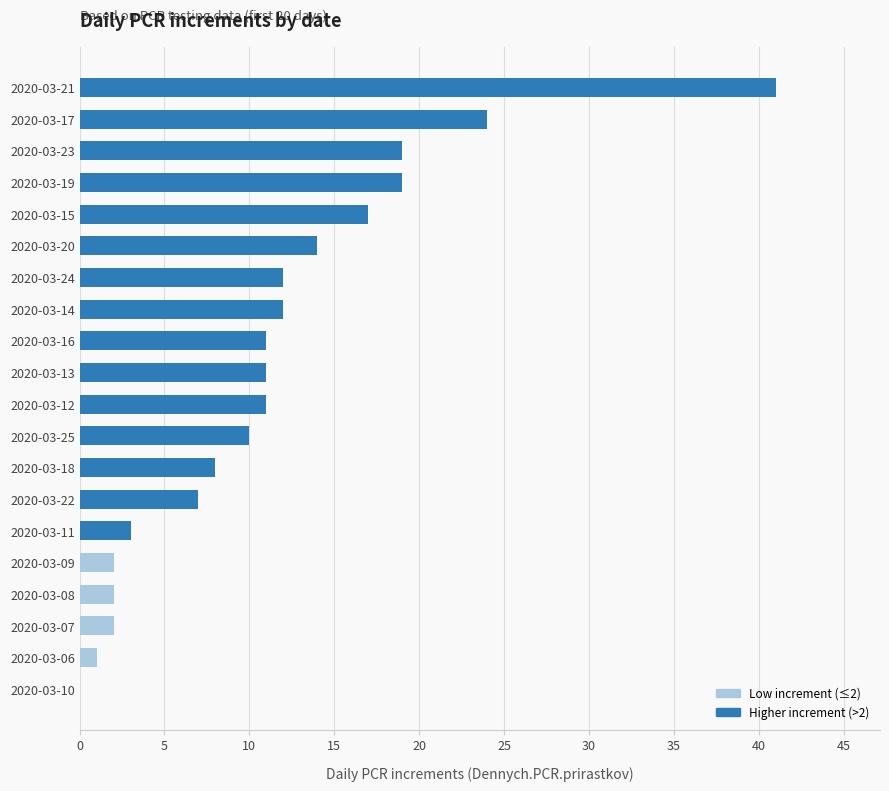

What is the sum of all values?

226